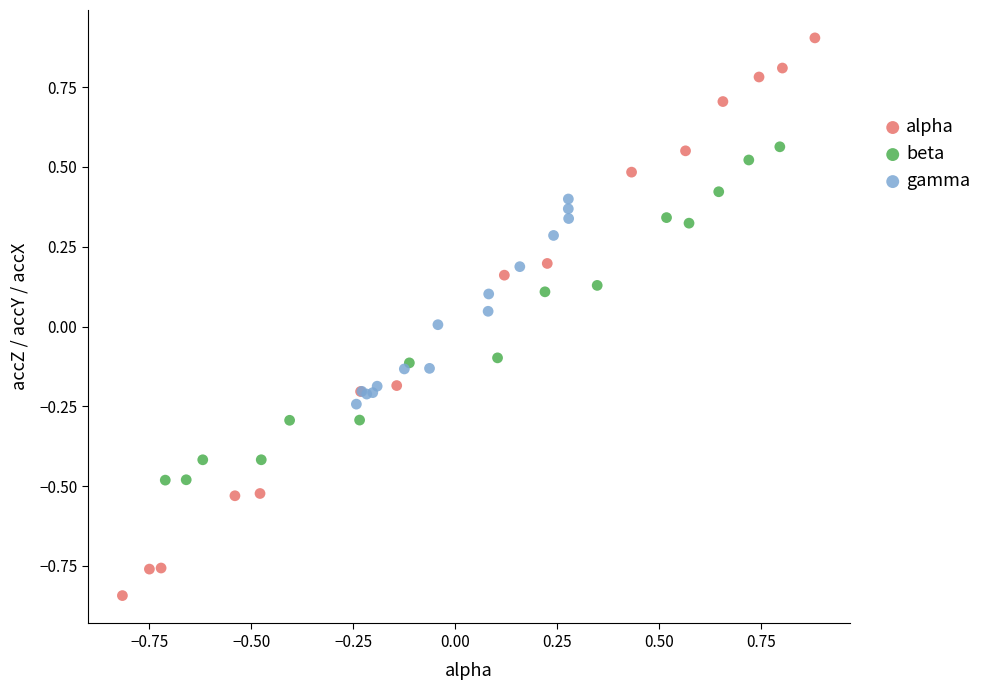

Which series contains the highest Y value?

alpha